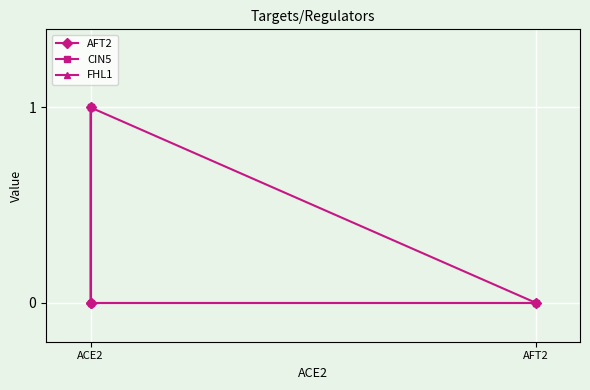

True or false: FHL1 has more than 1 points higher than both neighbors.

False